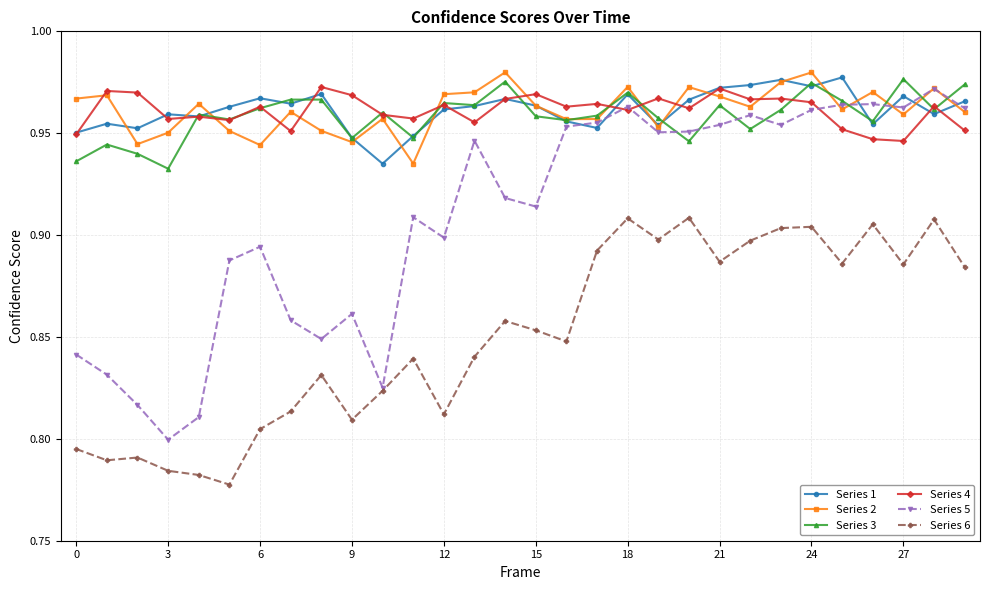

In Series 6, how many points are higher than both neighbors (excluding endpoints)?

9